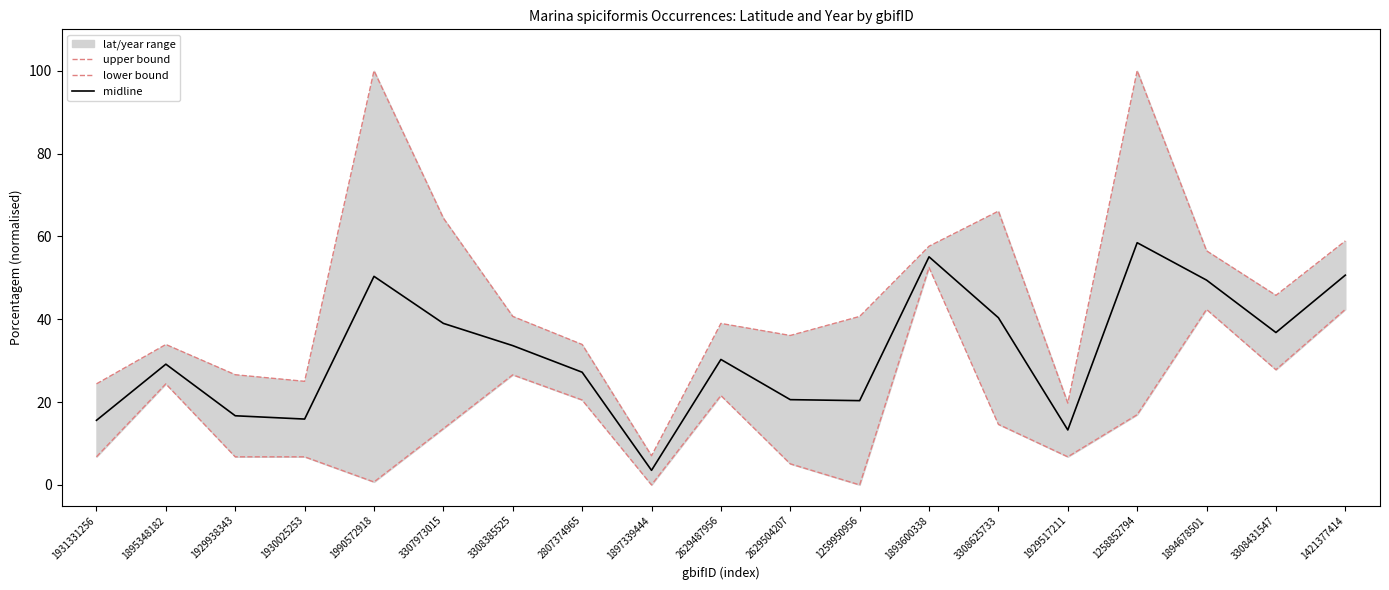

What is the value of the midline point at the 16th from the left?

58.5